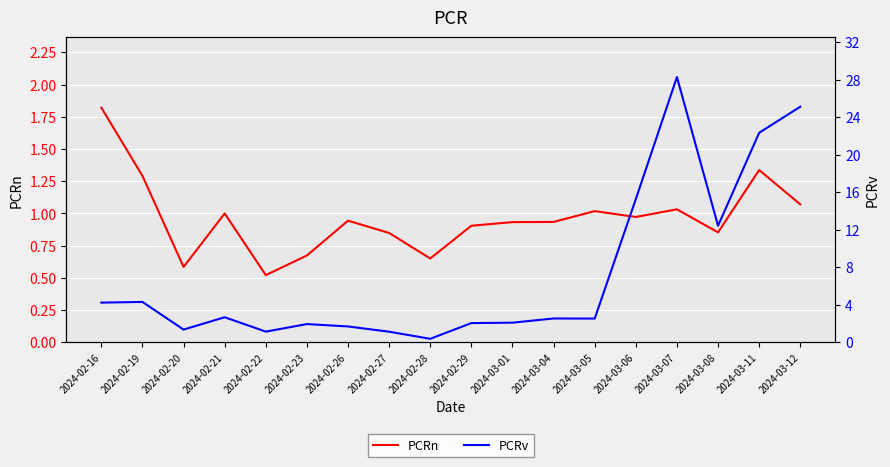

Rank the series at 2024-02-28 from highest to lowest value.

PCRn, PCRv